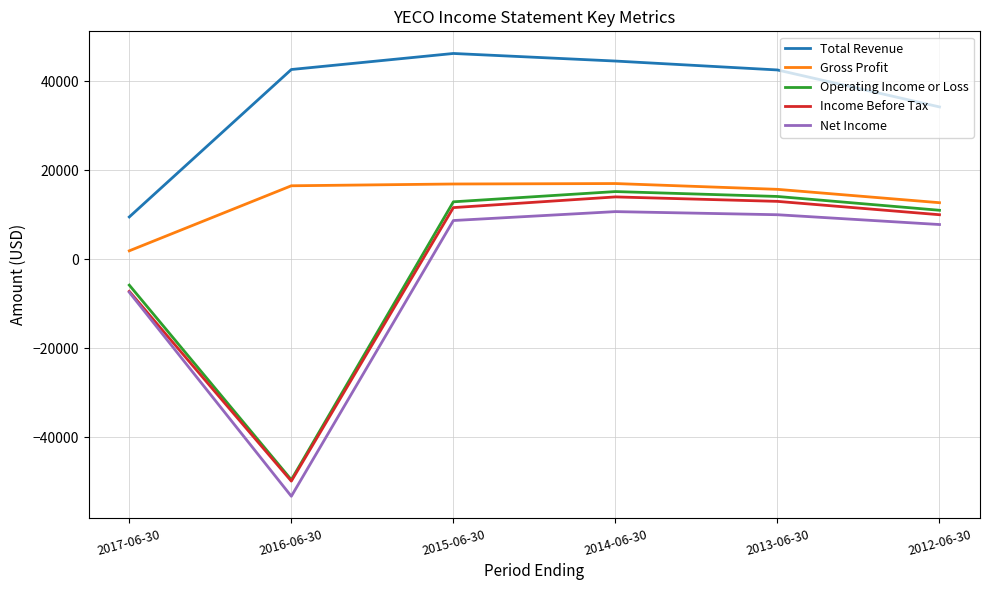

The value of Gross Profit at 2013-06-30 is 23682. True or false?

False